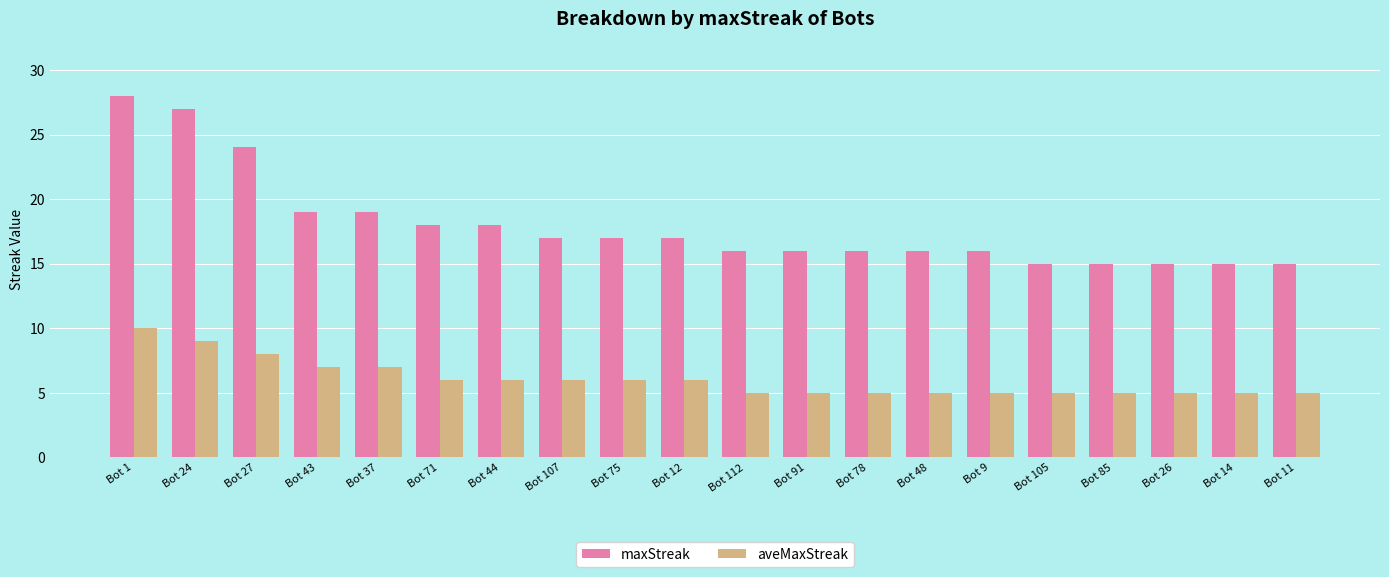

What are all the series names shown in the legend?

maxStreak, aveMaxStreak